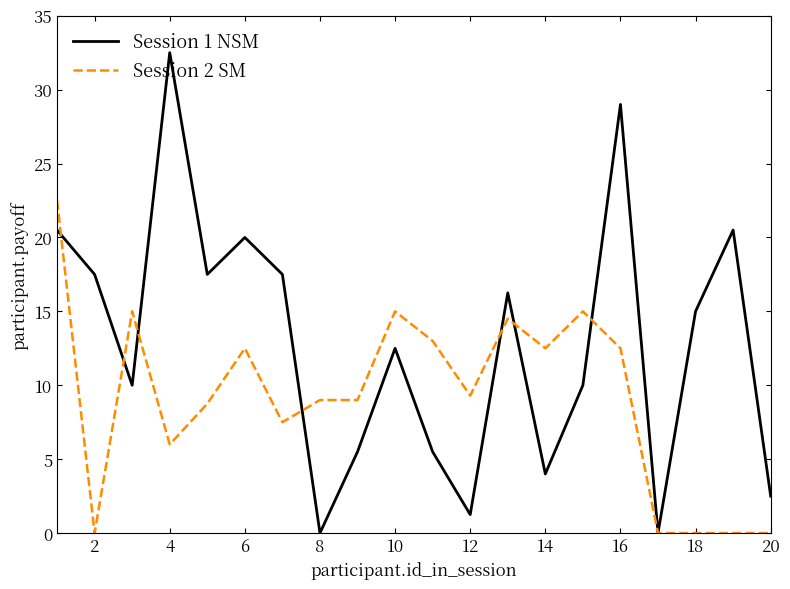

How many values in the Session 1 NSM series are below 15?

10